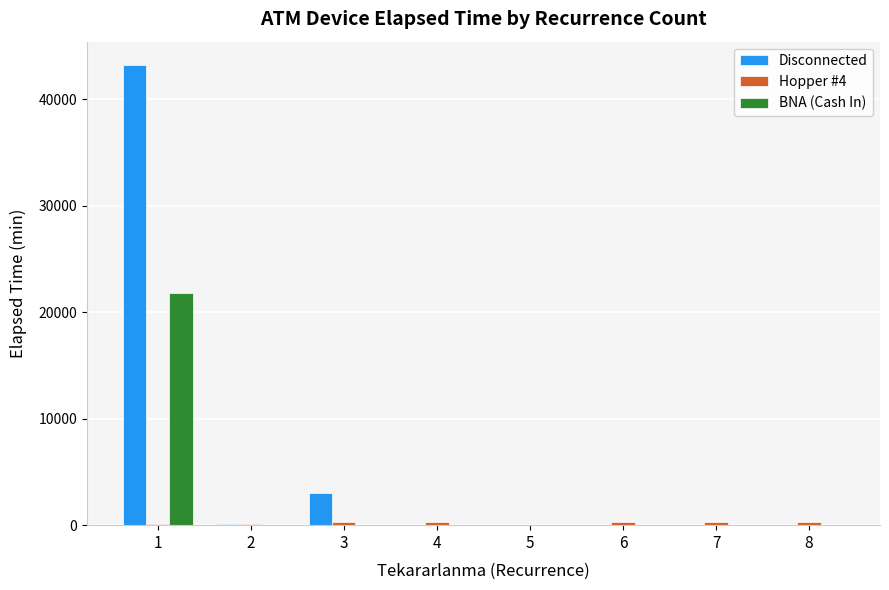

Which series has the largest total across all categories?

Disconnected